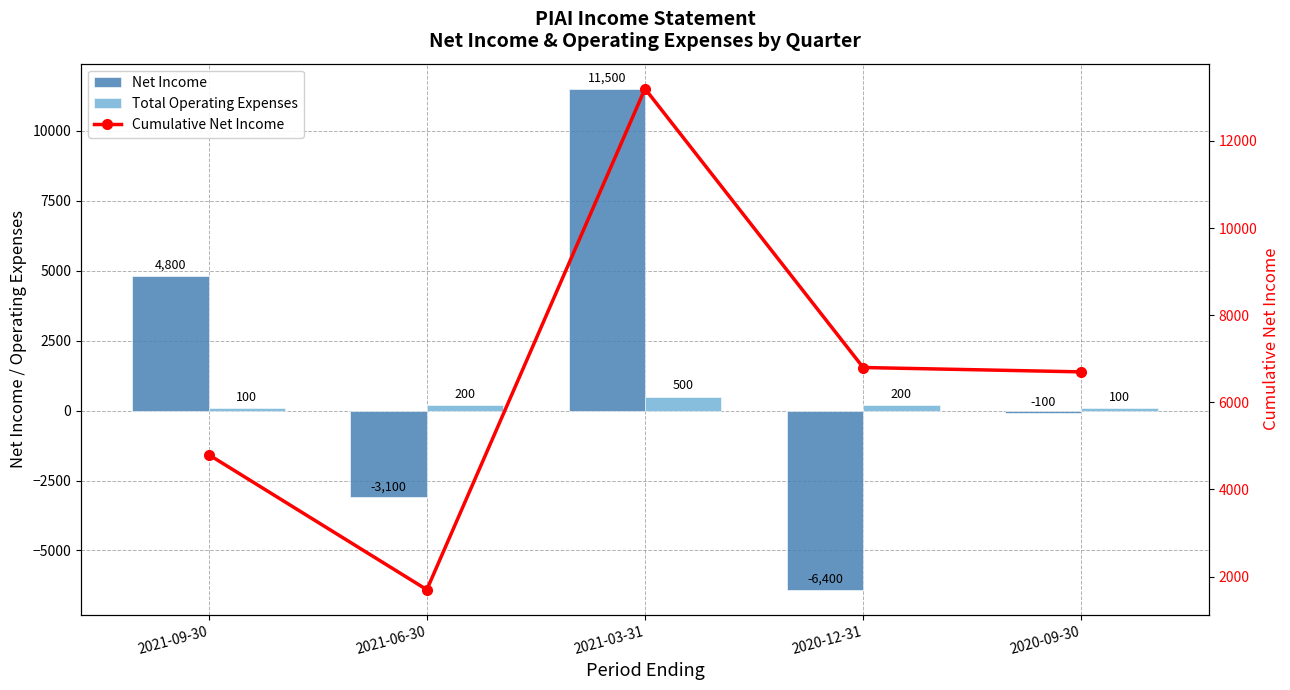

At which label does Cumulative Net Income reach its peak?

2021-03-31